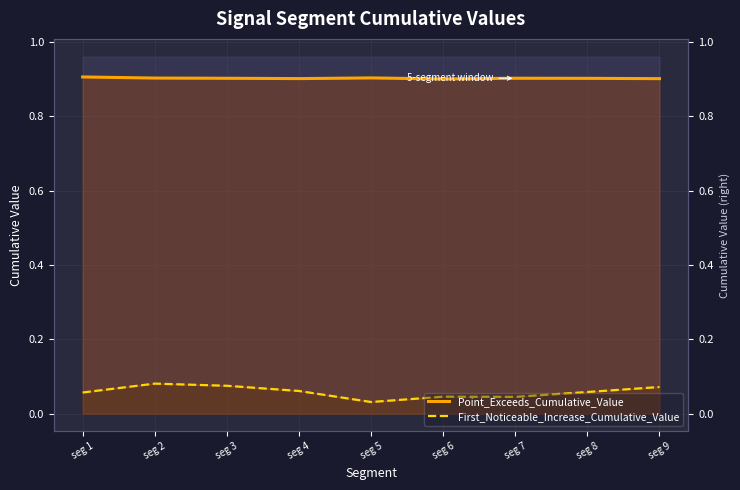

Reading right to left, extract all data points from this chart.

Point_Exceeds_Cumulative_Value: 0.9	0.9	0.9	0.9	0.9	0.9	0.9	0.9	0.9
First_Noticeable_Increase_Cumulative_Value: 0.1	0.1	0.0	0.0	0.0	0.1	0.1	0.1	0.1